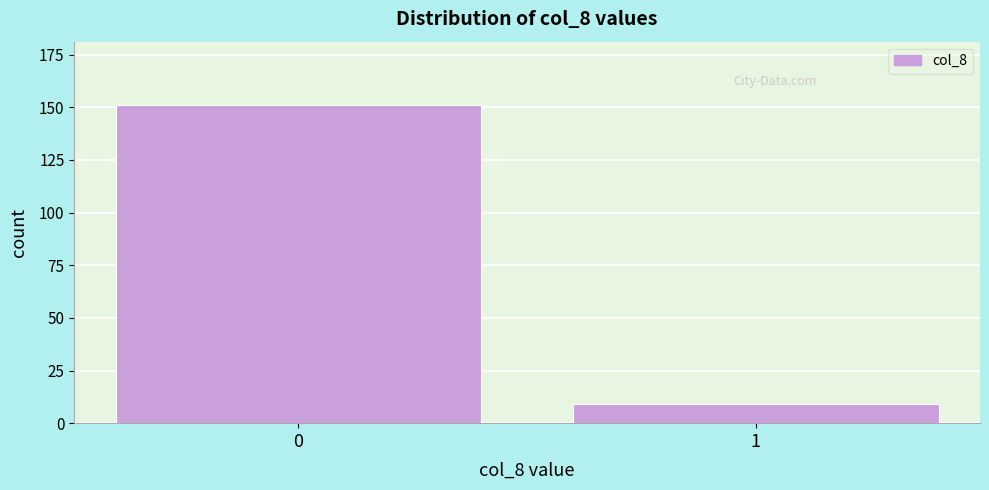

Reading right to left, transcribe all the data shown in this chart.

9	151